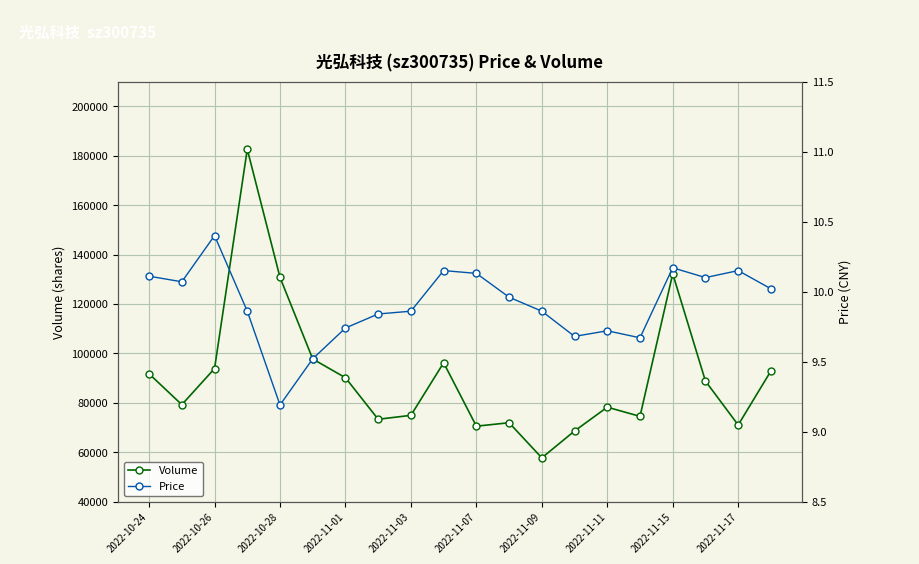

The value of Volume at 2022-11-09 is 137603.9. True or false?

False